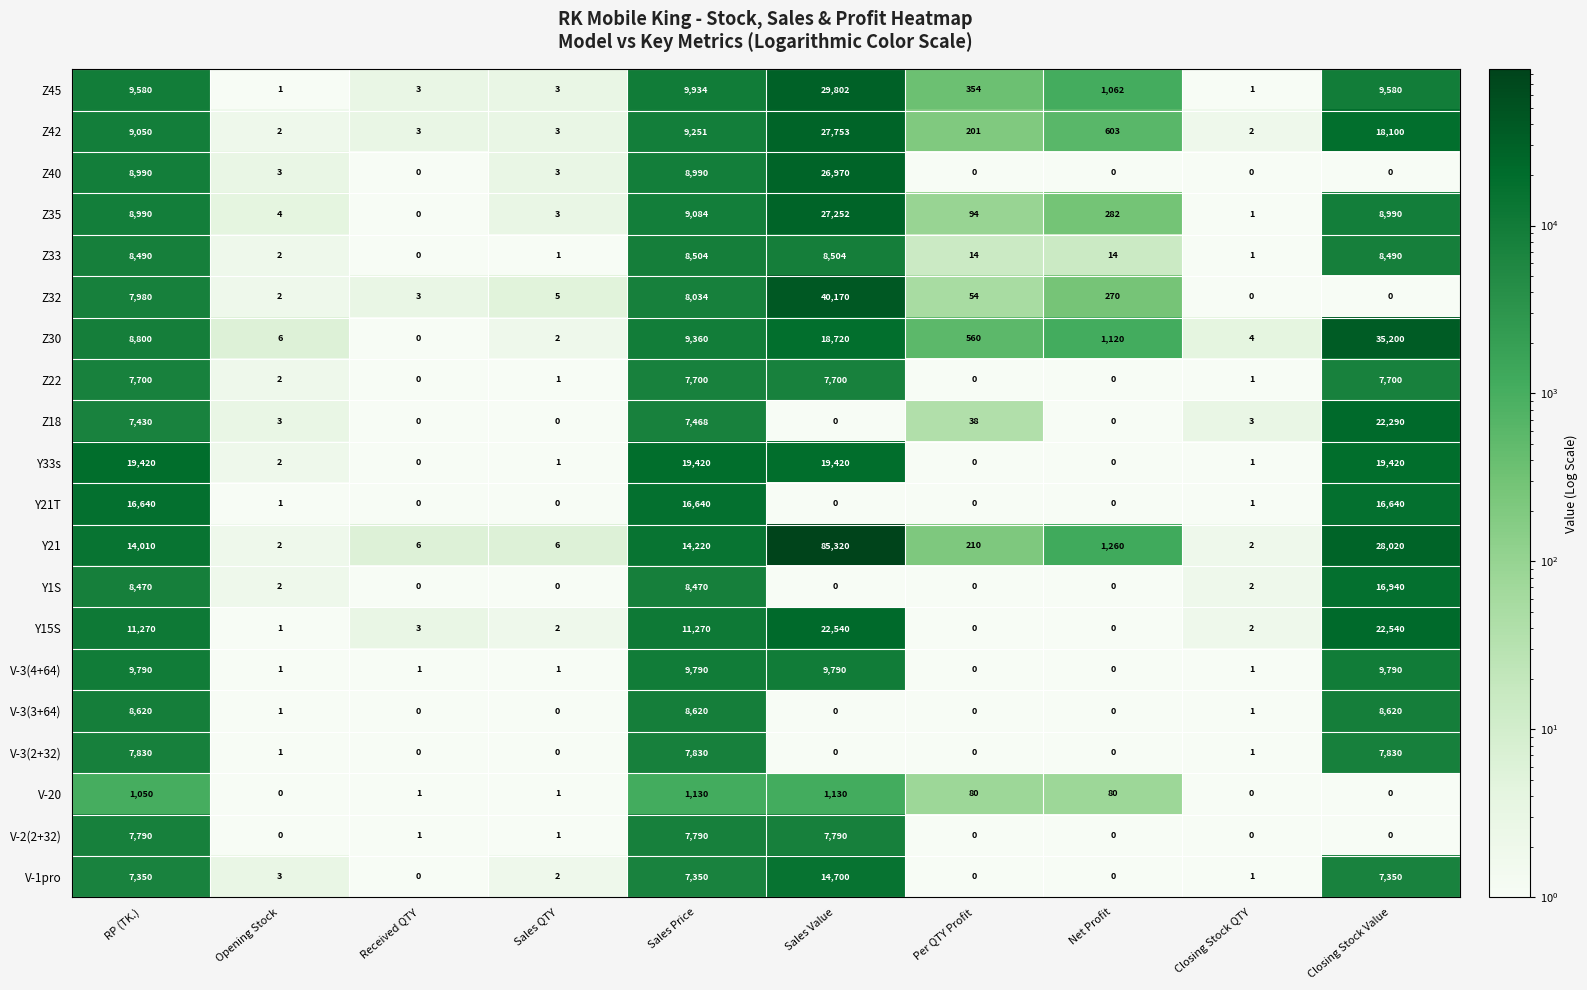

Where does the Z45 series first go above 1062?

RP (TK.)